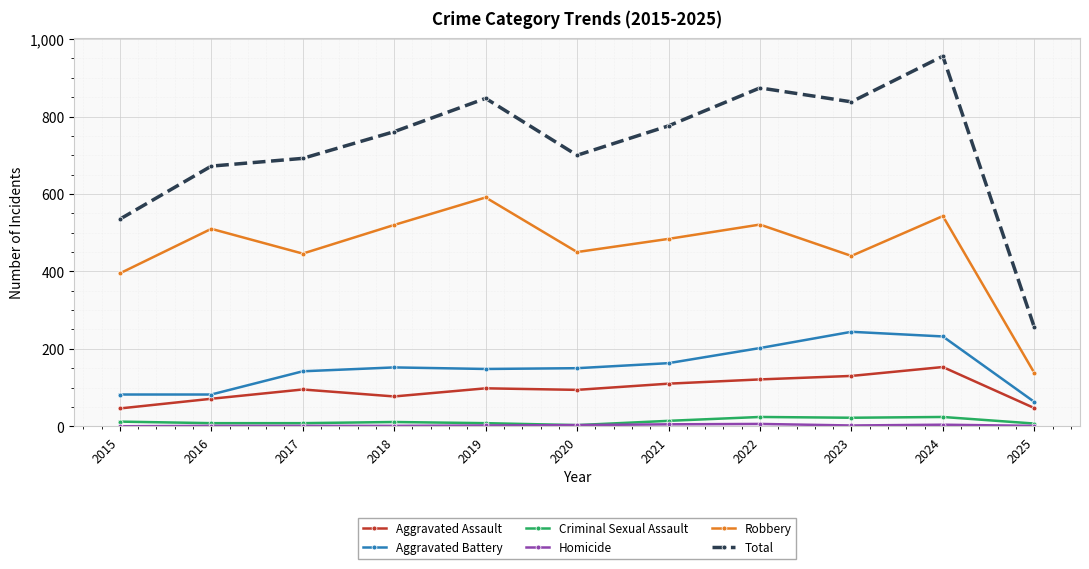

What is the maximum value shown in the chart?

956